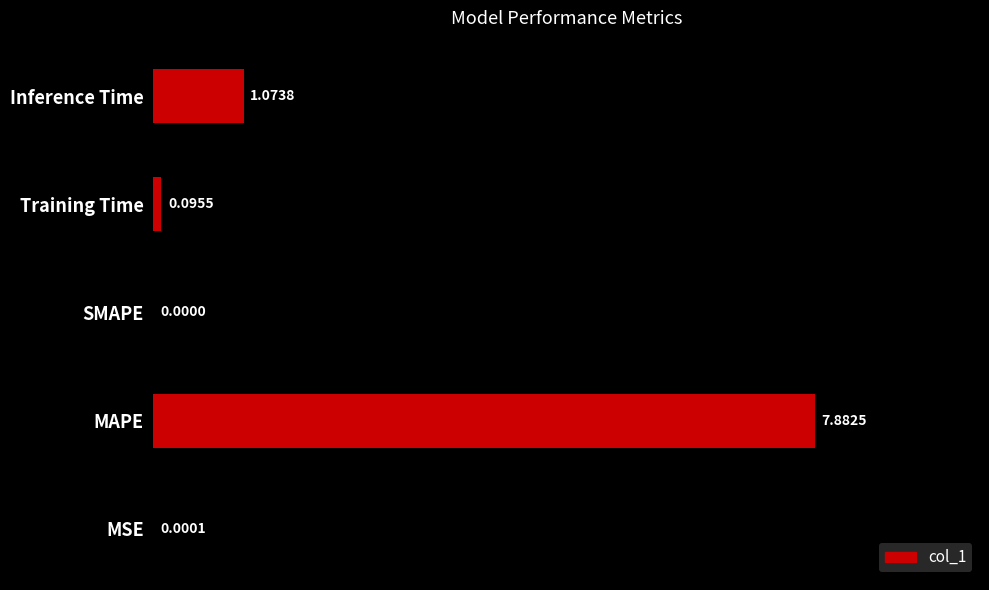

Which label corresponds to the largest value in the chart?

MAPE